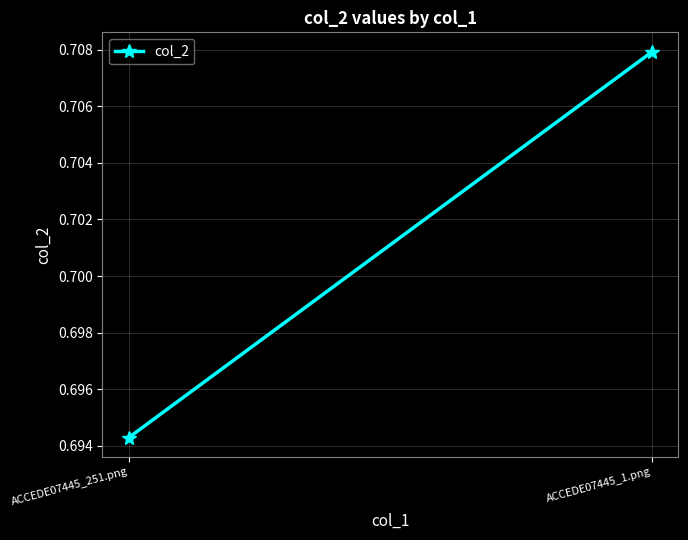

What is the value of the 2nd point from the left?

0.7